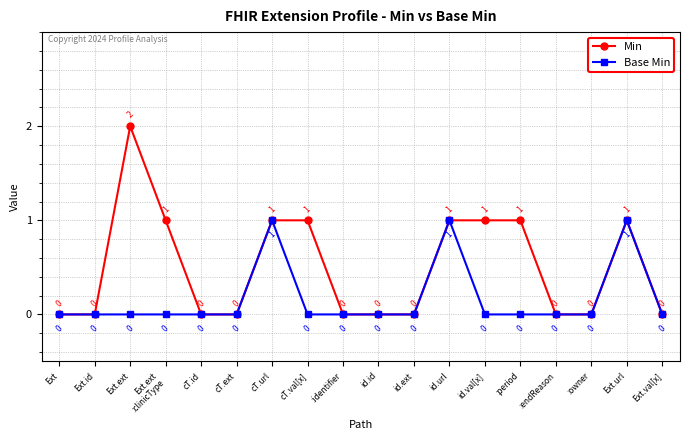

Rank the series by their average value, from highest to lowest.

Min, Base Min